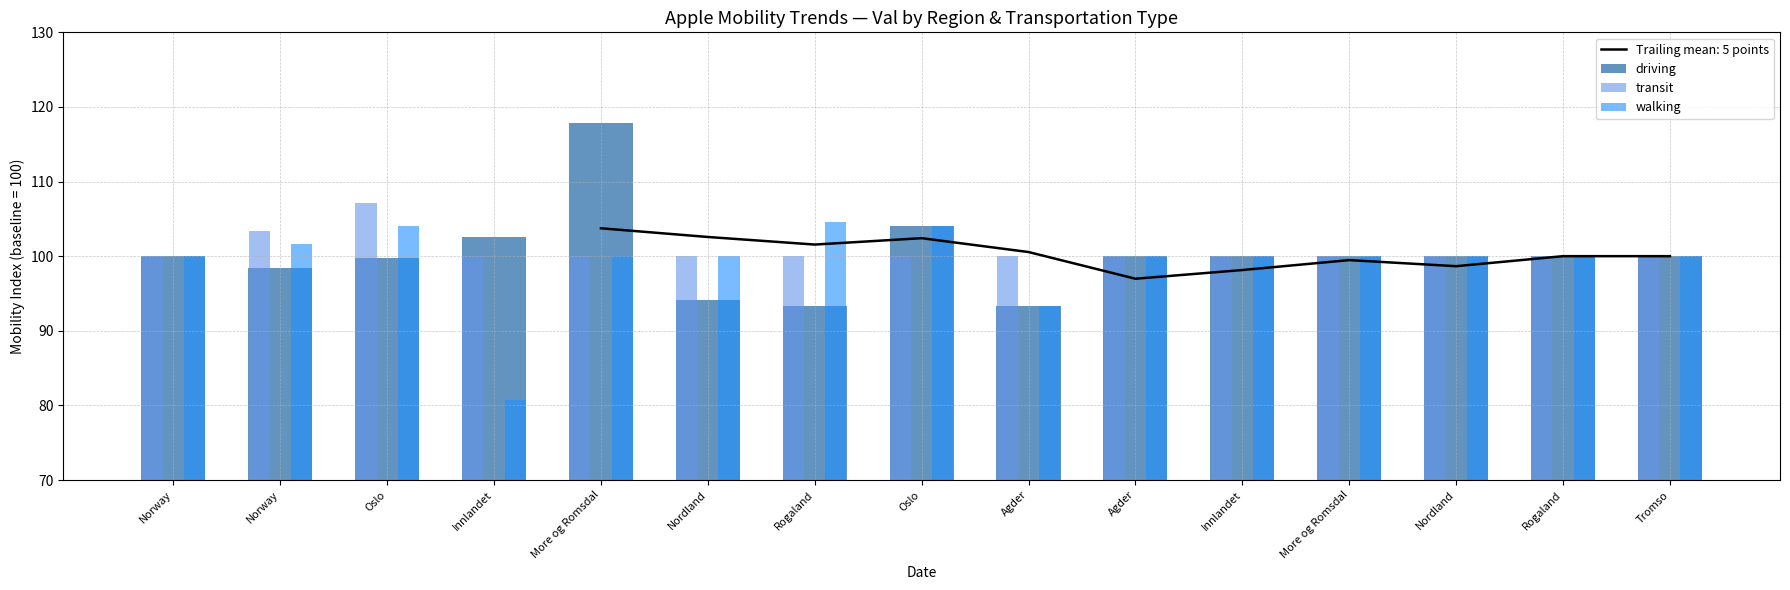

Which series changed the most between Norway and More og Romsdal?

transit